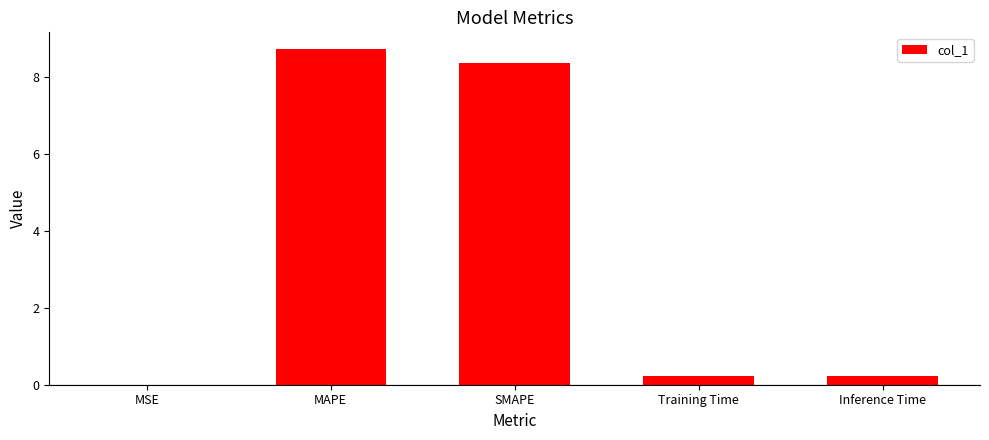

Count the number of data series in this chart.

1